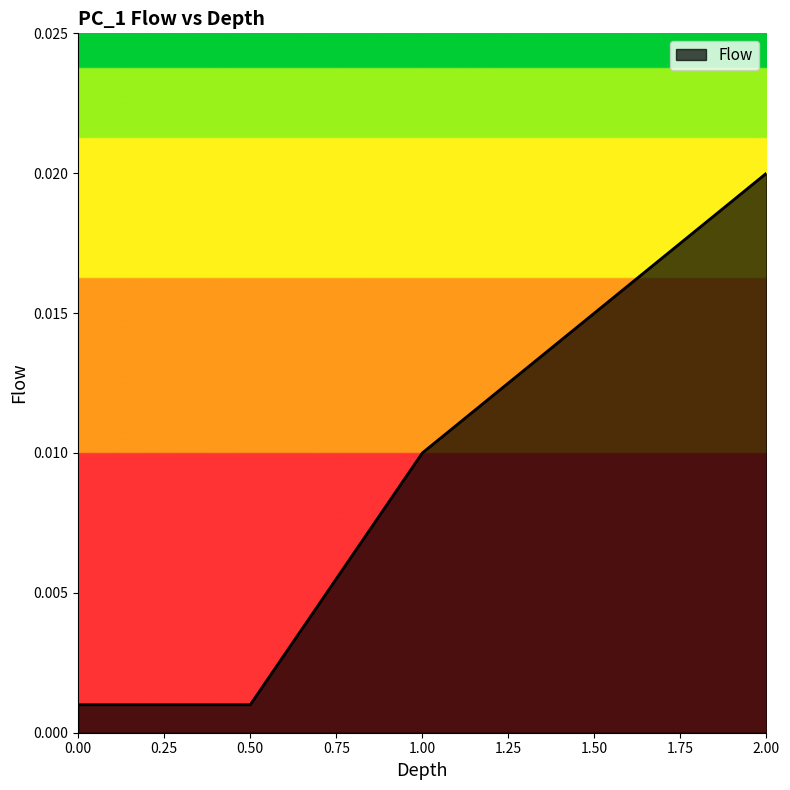

What position from the right is 2.00?

1